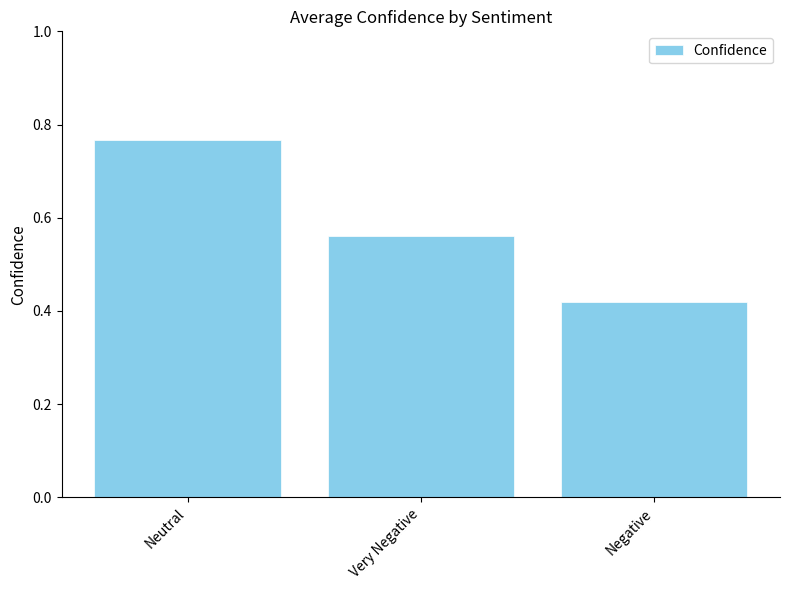

The chart shows a value of 0.2 at Very Negative. True or false?

False